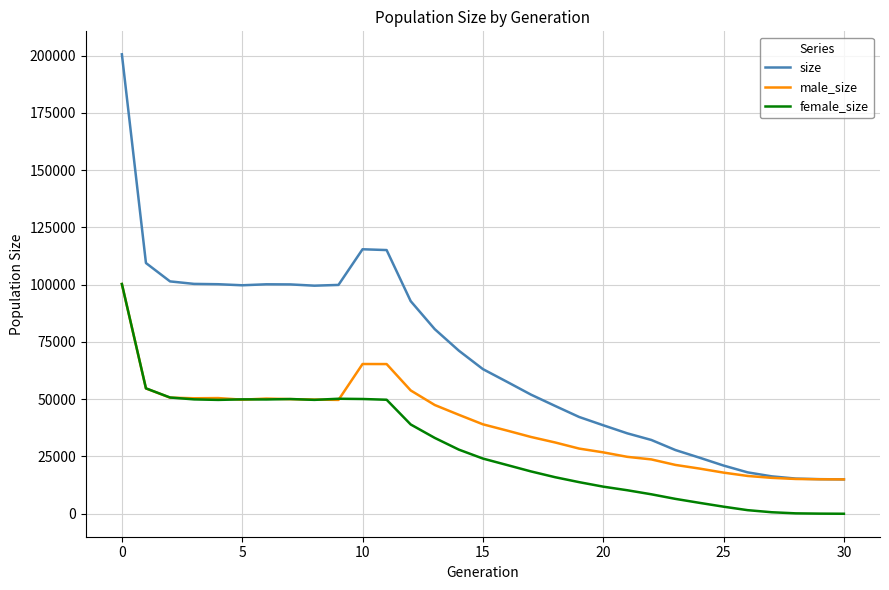

Which series has the largest range (max minus min)?

size